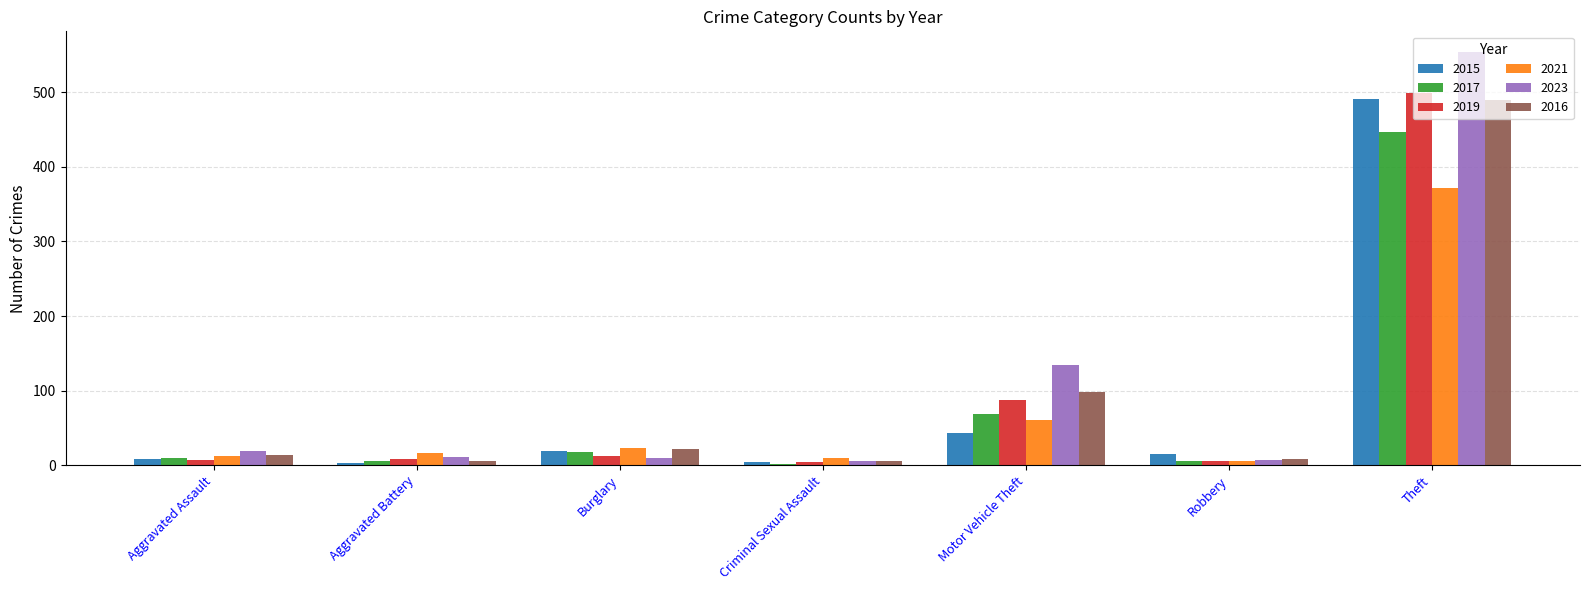

What is the sum of all 2016 values?

641